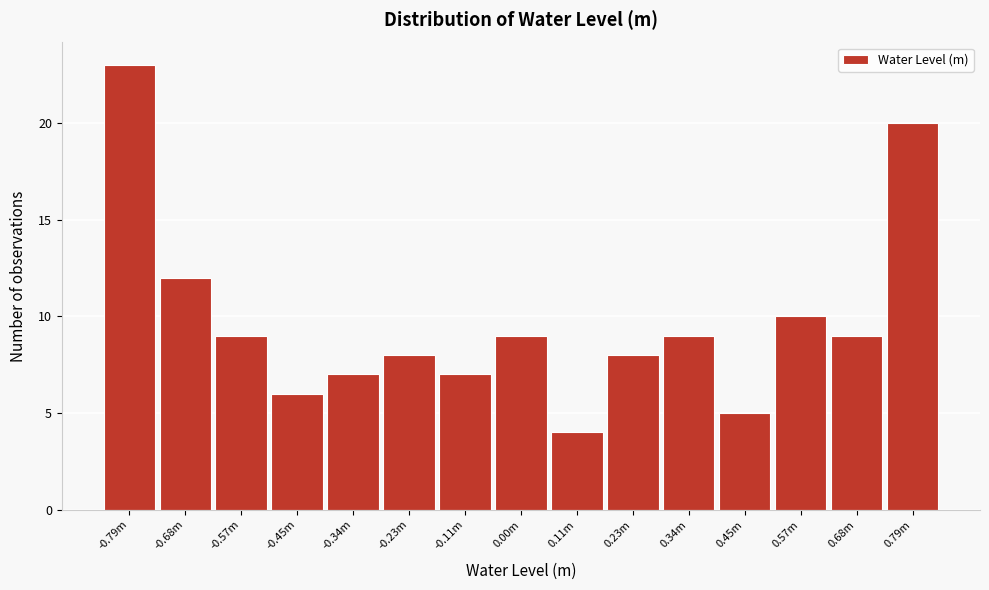

Reading left to right, extract all data points from this chart.

-0.79m=23	-0.68m=12	-0.57m=9	-0.45m=6	-0.34m=7	-0.23m=8	-0.11m=7	0.00m=9	0.11m=4	0.23m=8	0.34m=9	0.45m=5	0.57m=10	0.68m=9	0.79m=20